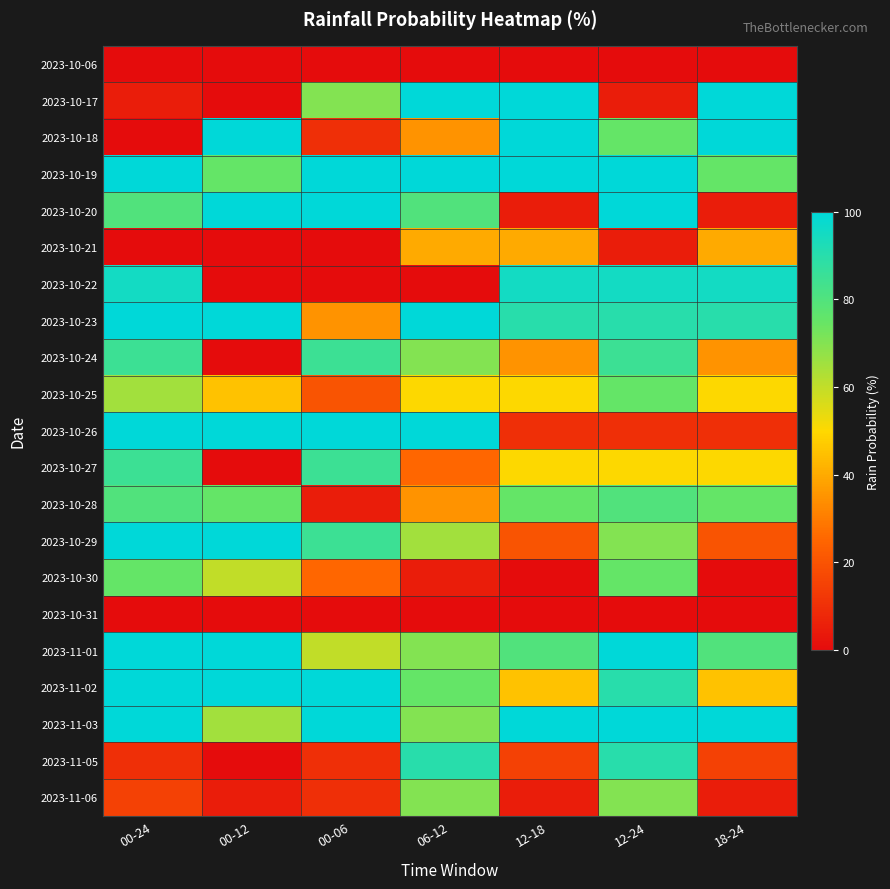

Rank the series by their maximum value, from highest to lowest.

2023-10-17, 2023-10-18, 2023-10-19, 2023-10-20, 2023-10-23, 2023-10-26, 2023-10-29, 2023-11-01, 2023-11-02, 2023-11-03, 2023-10-22, 2023-11-05, 2023-10-24, 2023-10-27, 2023-10-28, 2023-10-25, 2023-10-30, 2023-11-06, 2023-10-21, 2023-10-06, 2023-10-31